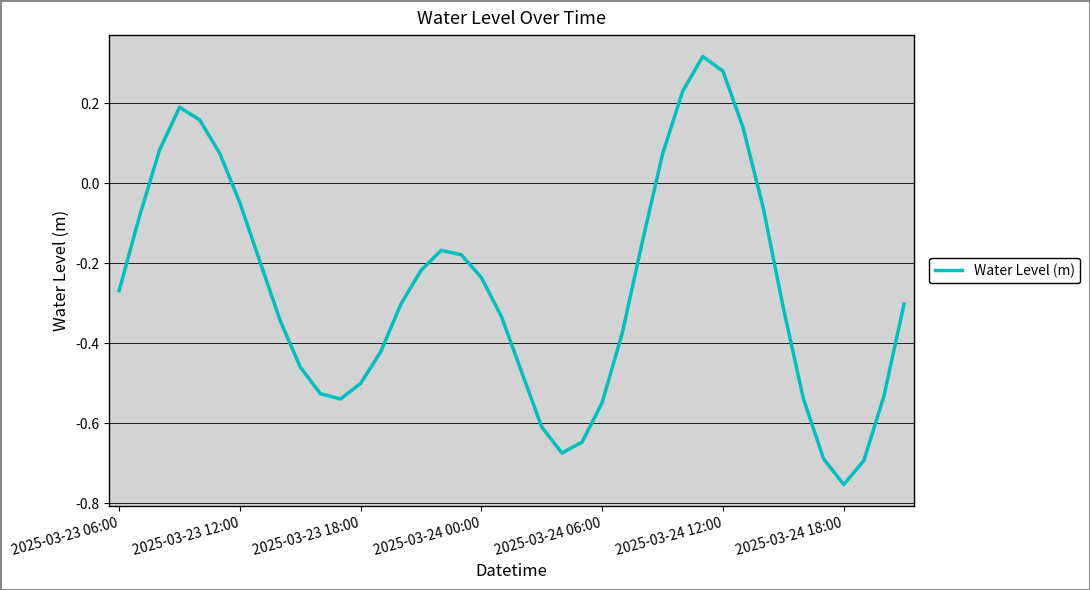

What is the difference between the maximum and minimum values?

1.1